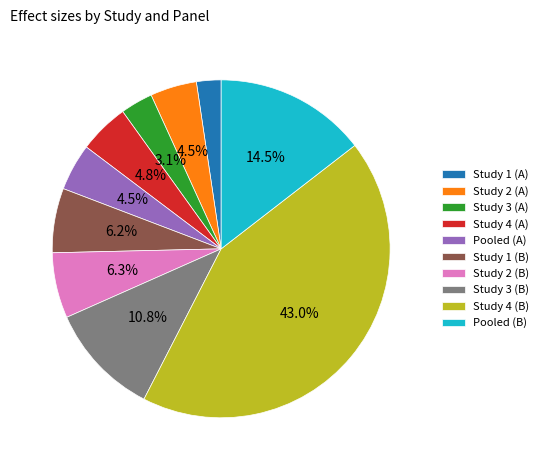

Is there any slice that represents more than half of the pie?

No